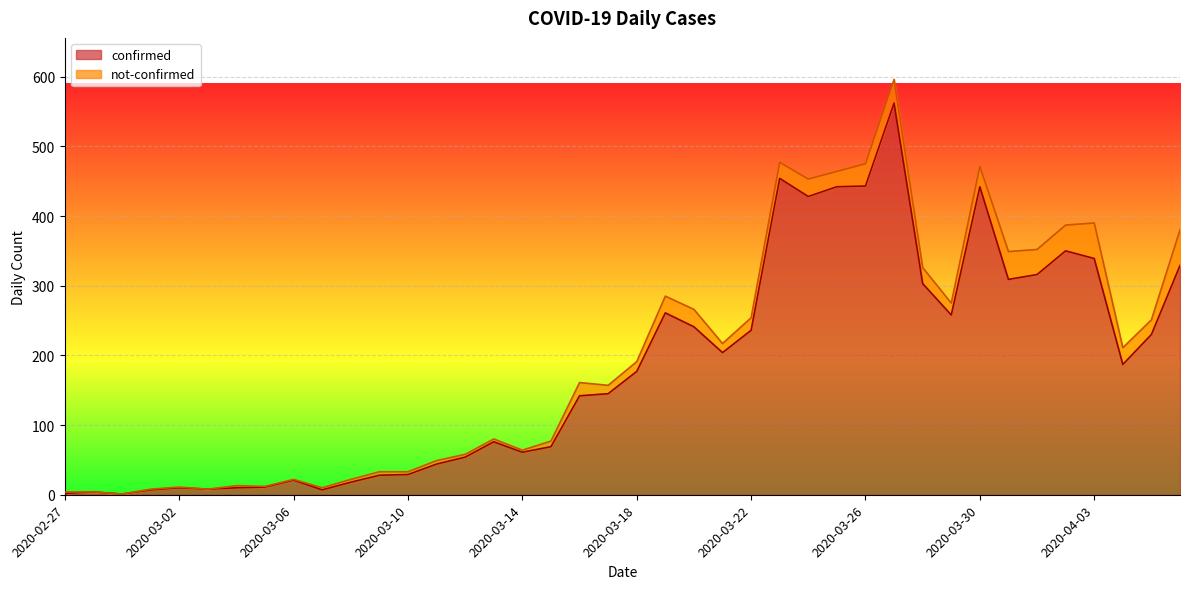

At which label does the data first exceed 177?

2020-03-19